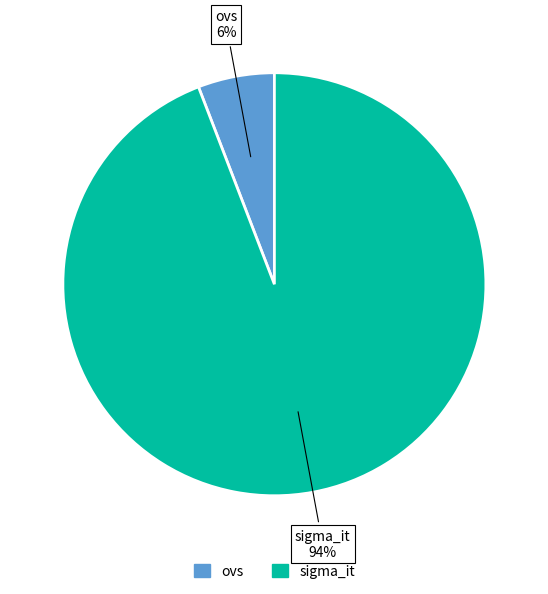

How many segments does this pie chart have?

2